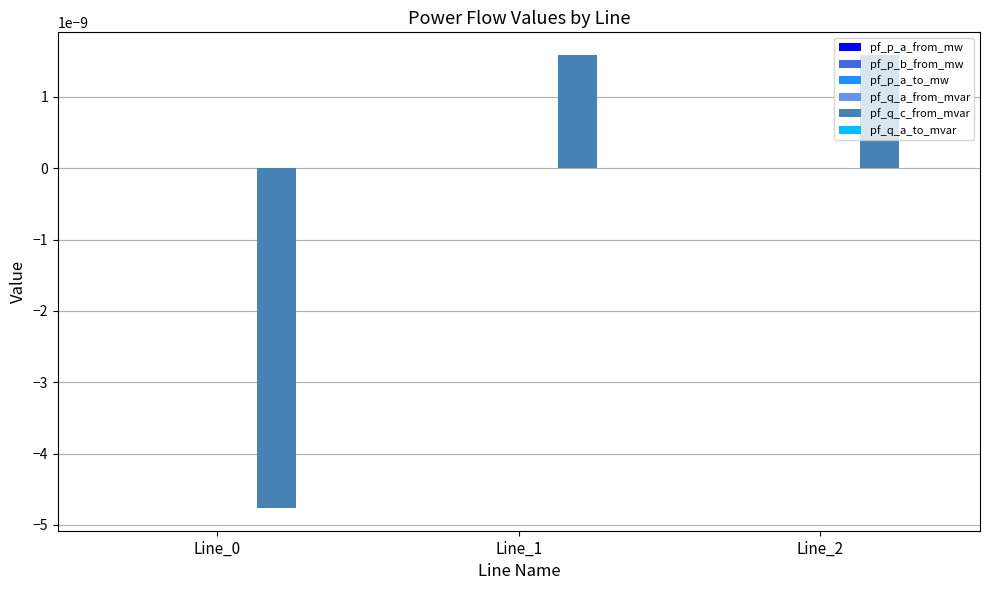

True or false: pf_q_c_from_mvar has a value of 0.0 at Line_2.

True